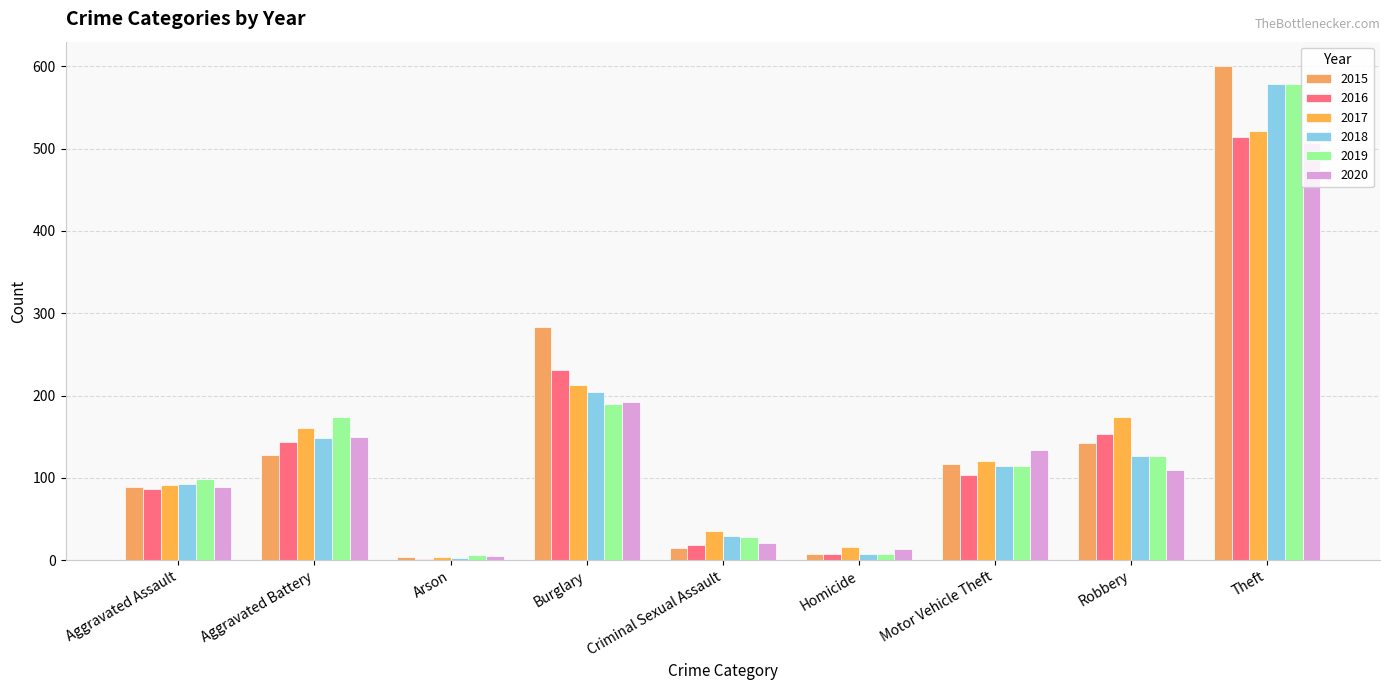

Reading left to right, list all the values displayed in this chart.

2015: Aggravated Assault=89	Aggravated Battery=128	Arson=4	Burglary=283	Criminal Sexual Assault=15	Homicide=7	Motor Vehicle Theft=117	Robbery=142	Theft=600
2016: Aggravated Assault=87	Aggravated Battery=143	Arson=2	Burglary=231	Criminal Sexual Assault=18	Homicide=8	Motor Vehicle Theft=104	Robbery=153	Theft=514
2017: Aggravated Assault=91	Aggravated Battery=160	Arson=4	Burglary=213	Criminal Sexual Assault=35	Homicide=16	Motor Vehicle Theft=120	Robbery=174	Theft=521
2018: Aggravated Assault=93	Aggravated Battery=149	Arson=3	Burglary=204	Criminal Sexual Assault=29	Homicide=7	Motor Vehicle Theft=115	Robbery=127	Theft=579
2019: Aggravated Assault=99	Aggravated Battery=174	Arson=6	Burglary=190	Criminal Sexual Assault=28	Homicide=8	Motor Vehicle Theft=115	Robbery=127	Theft=578
2020: Aggravated Assault=89	Aggravated Battery=150	Arson=5	Burglary=192	Criminal Sexual Assault=21	Homicide=14	Motor Vehicle Theft=134	Robbery=109	Theft=507